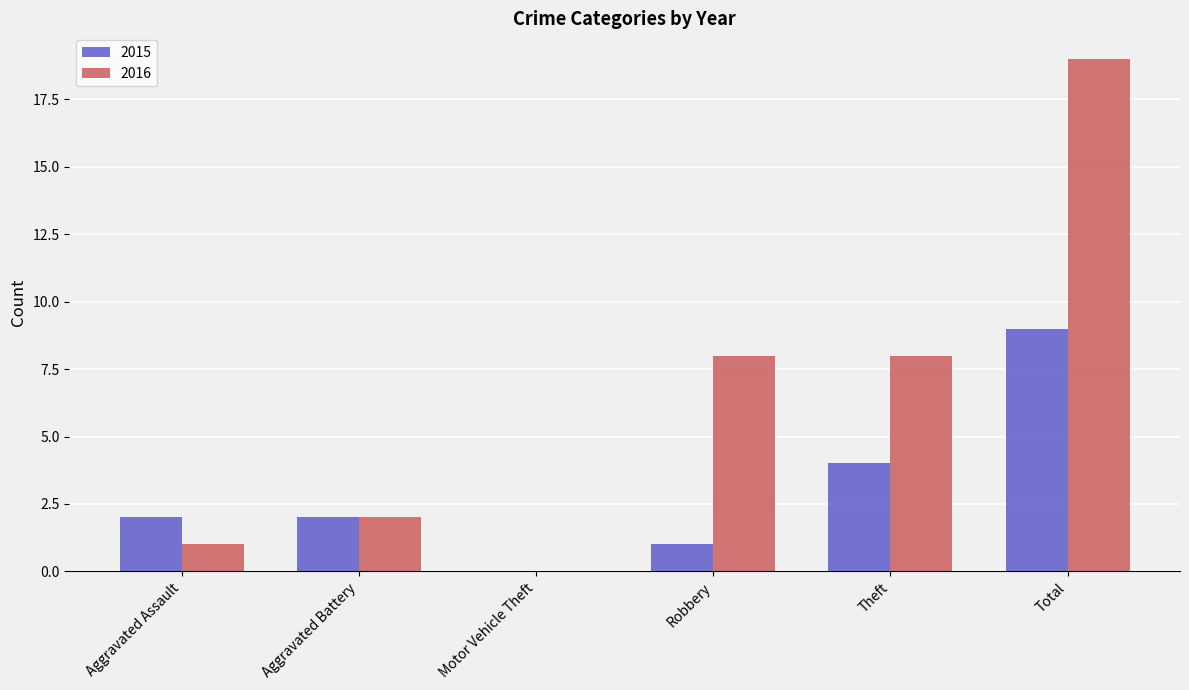

True or false: 2015 has a value of 9 at Total.

True